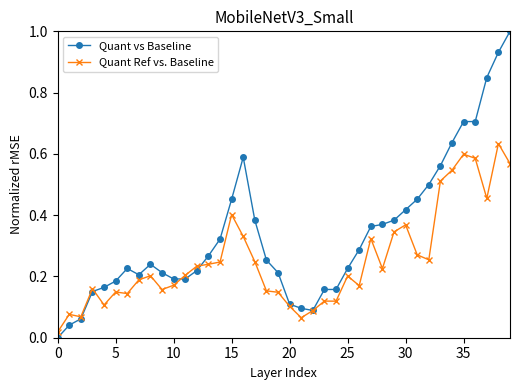

What is the value of the Quant vs Baseline point at the 37th from the left?

0.7